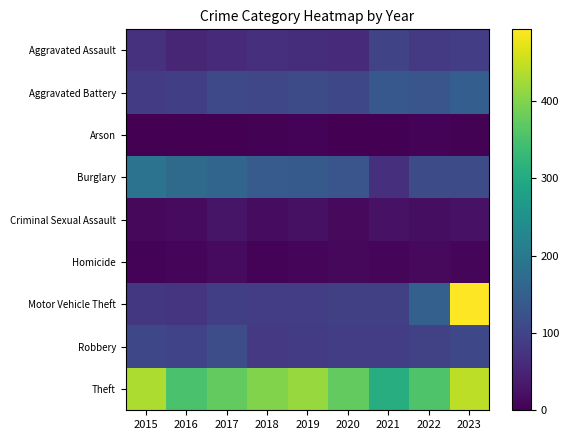

Reading right to left, extract all data points from this chart.

Aggravated Assault: 2023=90	2022=84	2021=102	2020=61	2019=65	2018=69	2017=61	2016=52	2015=70
Aggravated Battery: 2023=147	2022=130	2021=135	2020=106	2019=113	2018=105	2017=108	2016=92	2015=86
Arson: 2023=3	2022=5	2021=1	2020=0	2019=4	2018=2	2017=1	2016=1	2015=1
Burglary: 2023=113	2022=115	2021=68	2020=130	2019=139	2018=142	2017=161	2016=171	2015=188
Criminal Sexual Assault: 2023=24	2022=19	2021=24	2020=13	2019=22	2018=17	2017=28	2016=15	2015=10
Homicide: 2023=9	2022=12	2021=8	2020=10	2019=6	2018=4	2017=14	2016=6	2015=4
Motor Vehicle Theft: 2023=493	2022=152	2021=94	2020=94	2019=89	2018=89	2017=91	2016=76	2015=80
Robbery: 2023=107	2022=96	2021=89	2020=89	2019=86	2018=82	2017=116	2016=100	2015=106
Theft: 2023=444	2022=358	2021=307	2020=374	2019=416	2018=399	2017=374	2016=352	2015=433